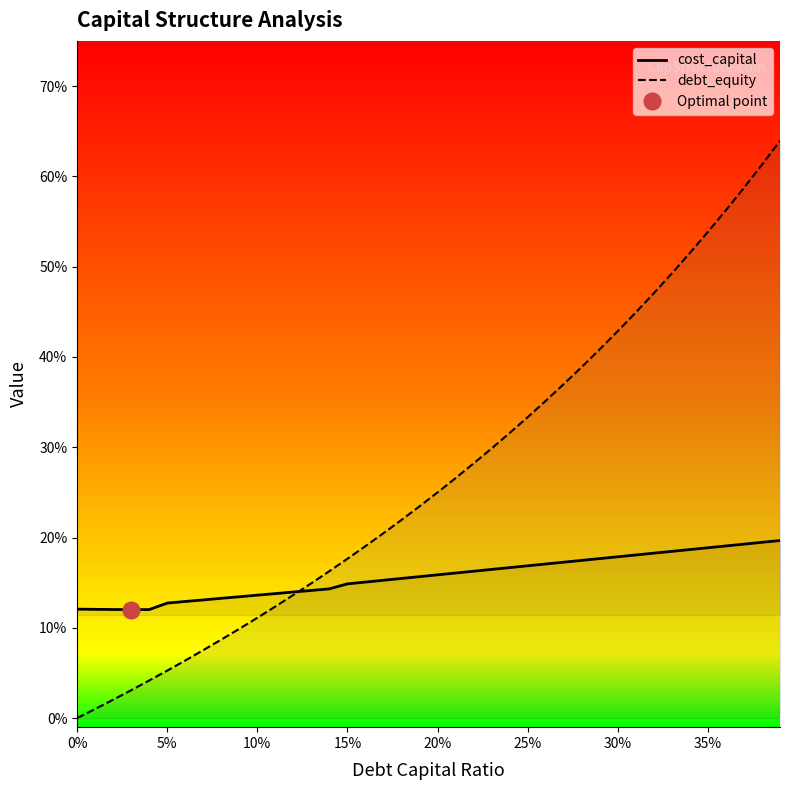

Which series has the widest spread of values?

debt_equity